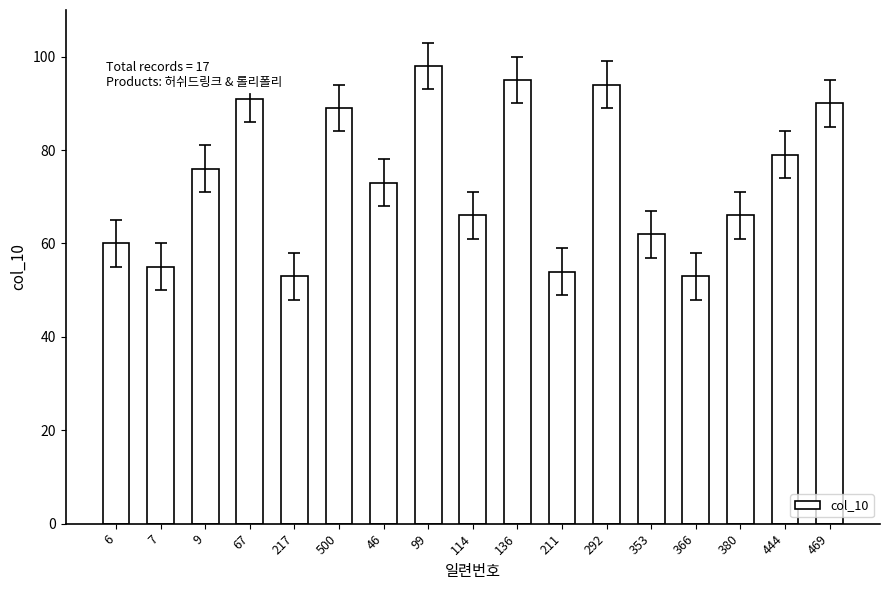

Reading left to right, what are all the values shown in this chart?

60	55	76	91	53	89	73	98	66	95	54	94	62	53	66	79	90